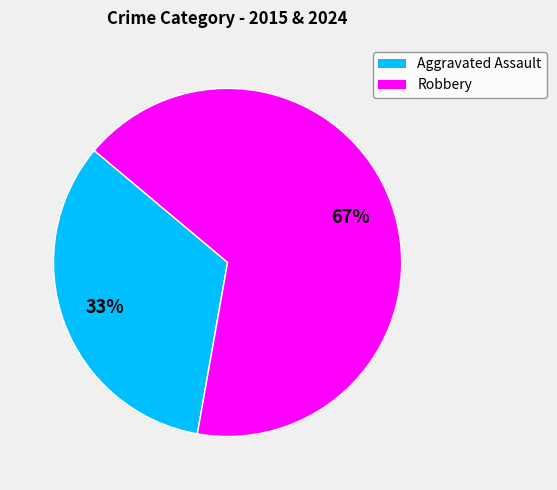

True or false: Aggravated Assault accounts for 33% of the total.

True